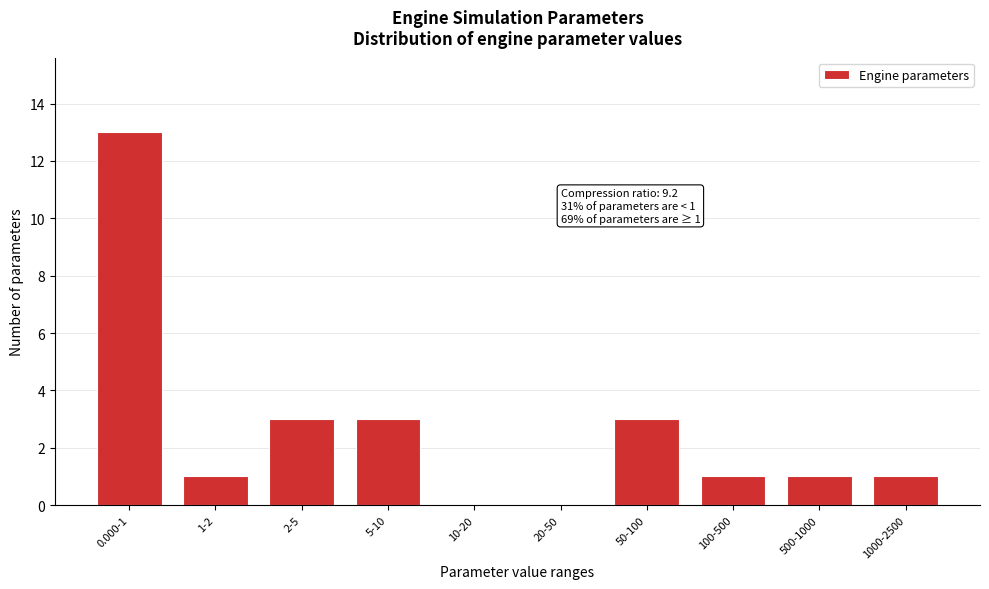

Reading left to right, what are all the values shown in this chart?

0.000-1=13	1-2=1	2-5=3	5-10=3	10-20=0	20-50=0	50-100=3	100-500=1	500-1000=1	1000-2500=1